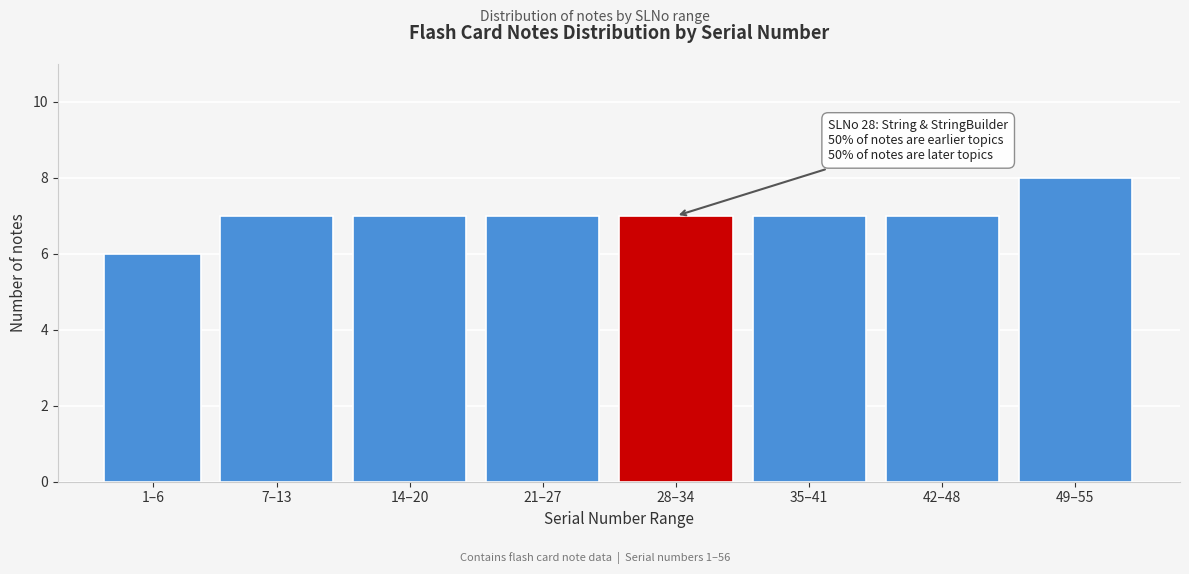

Reading left to right, what are all the values shown in this chart?

1–6=6	7–13=7	14–20=7	21–27=7	28–34=7	35–41=7	42–48=7	49–55=8